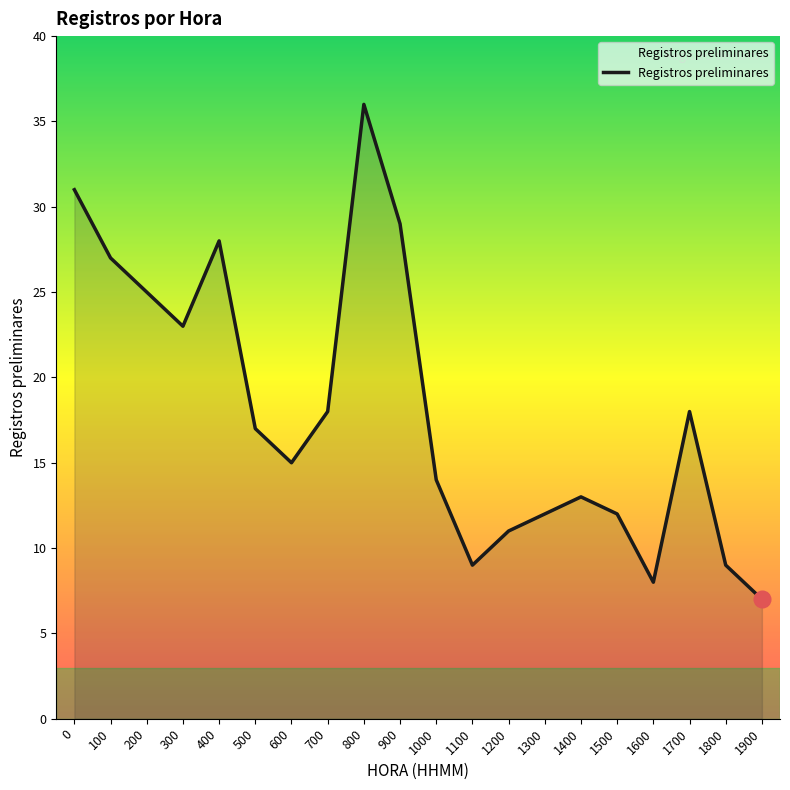

At which label is the value closest to 21?

300